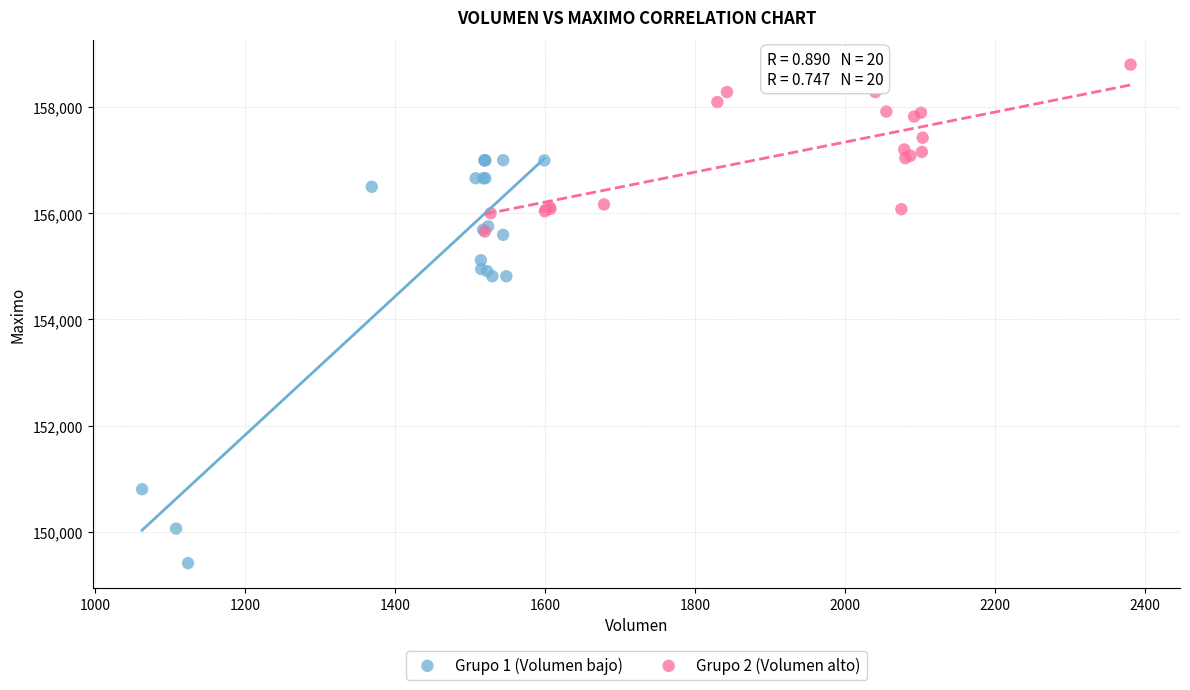

What are all the series names shown in the legend?

Grupo 1 (Volumen bajo), Grupo 2 (Volumen alto)